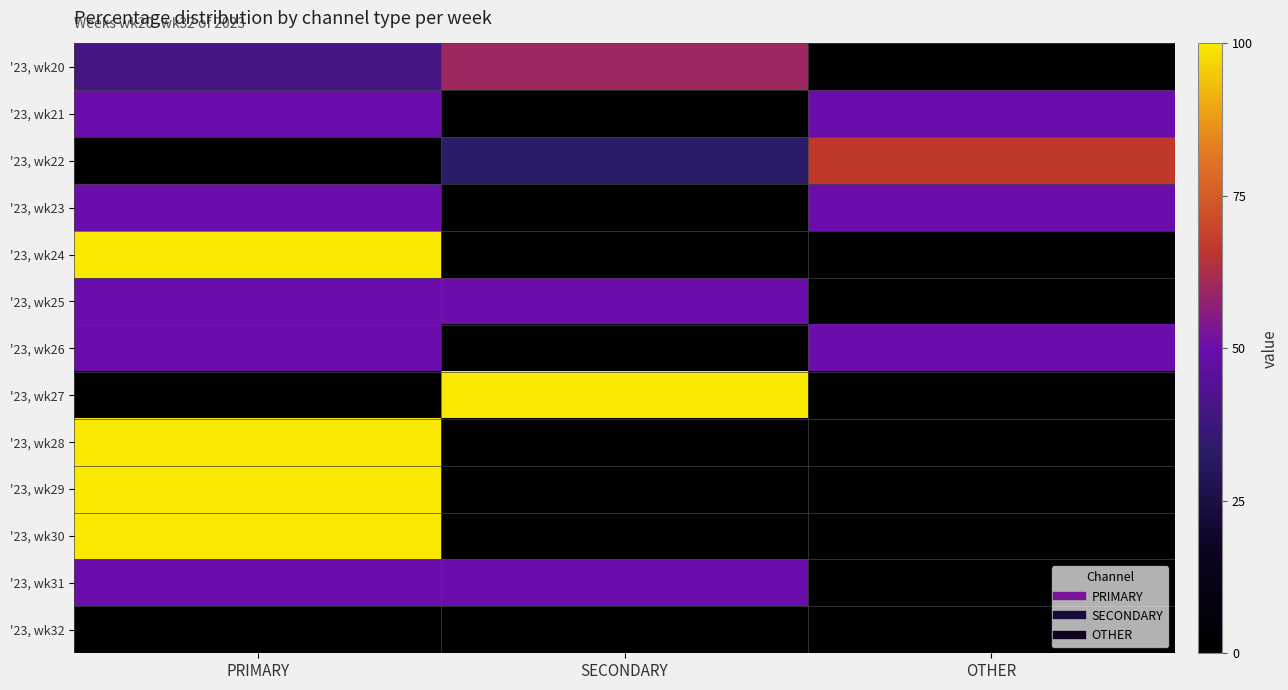

Reading right to left, transcribe all the data shown in this chart.

'23, wk20: OTHER=0.0	SECONDARY=60.0	PRIMARY=40.0
'23, wk21: OTHER=50.0	SECONDARY=0.0	PRIMARY=50.0
'23, wk22: OTHER=66.7	SECONDARY=33.3	PRIMARY=0.0
'23, wk23: OTHER=50.0	SECONDARY=0.0	PRIMARY=50.0
'23, wk24: OTHER=0.0	SECONDARY=0.0	PRIMARY=100.0
'23, wk25: OTHER=0.0	SECONDARY=50.0	PRIMARY=50.0
'23, wk26: OTHER=50.0	SECONDARY=0.0	PRIMARY=50.0
'23, wk27: OTHER=0.0	SECONDARY=100.0	PRIMARY=0.0
'23, wk28: OTHER=0.0	SECONDARY=0.0	PRIMARY=100.0
'23, wk29: OTHER=0.0	SECONDARY=0.0	PRIMARY=100.0
'23, wk30: OTHER=0.0	SECONDARY=0.0	PRIMARY=100.0
'23, wk31: OTHER=0.0	SECONDARY=50.0	PRIMARY=50.0
'23, wk32: OTHER=0.0	SECONDARY=0.0	PRIMARY=0.0